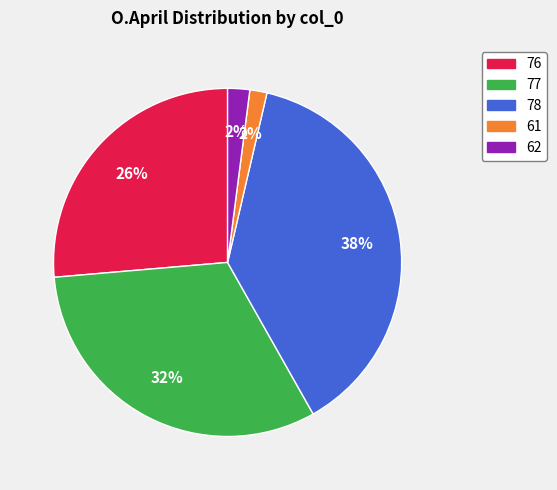

How many slices are in this pie chart?

5